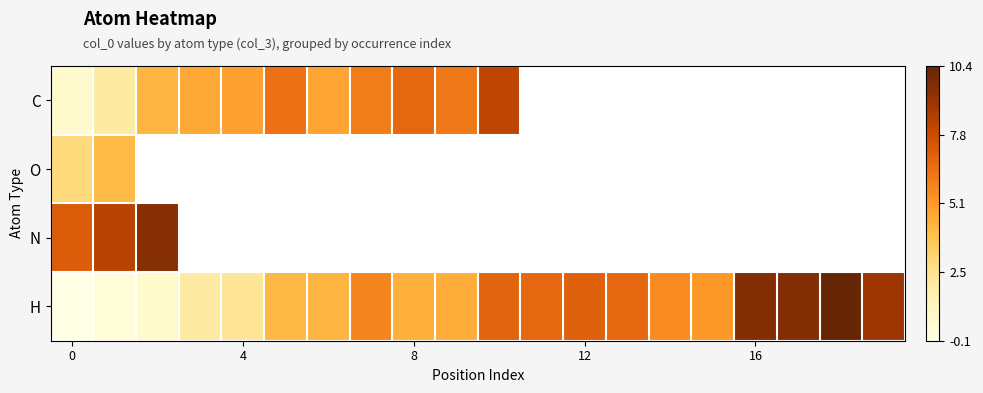

What is the minimum value for H?

-0.1